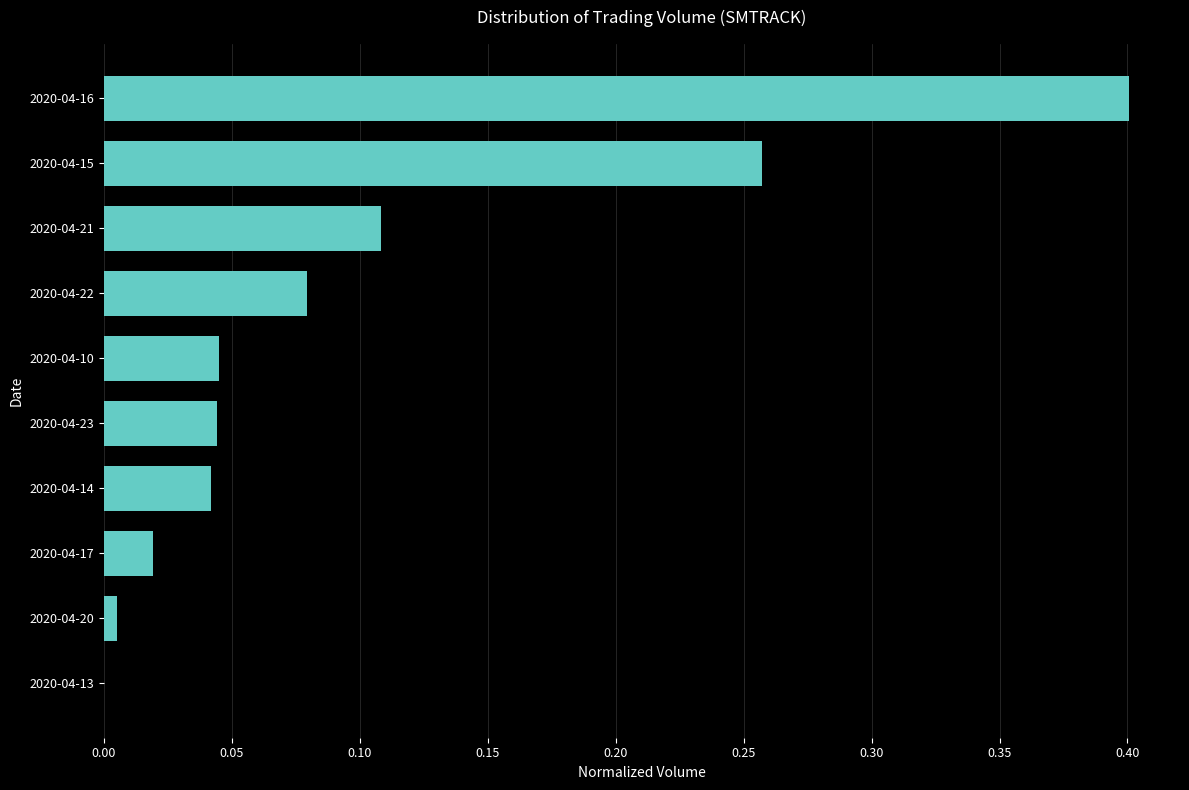

Where is the data nearest to the value 0?

2020-04-13